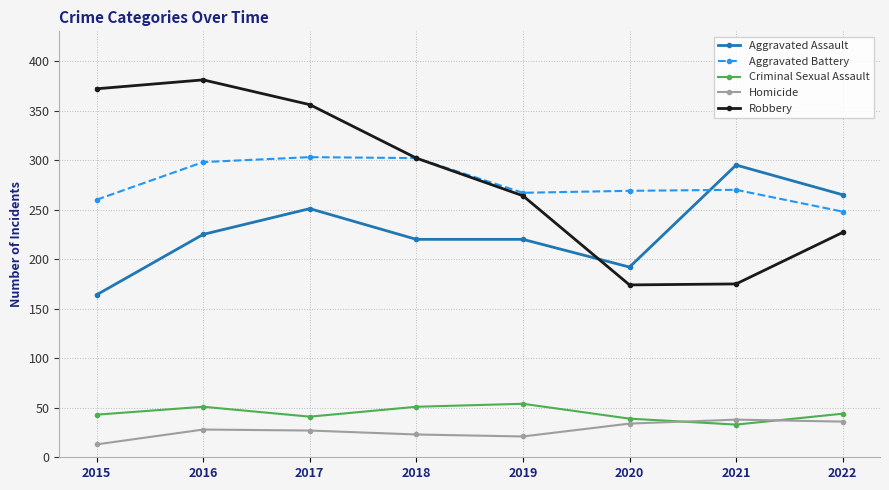

The Aggravated Assault series shows 511 at 2021. True or false?

False